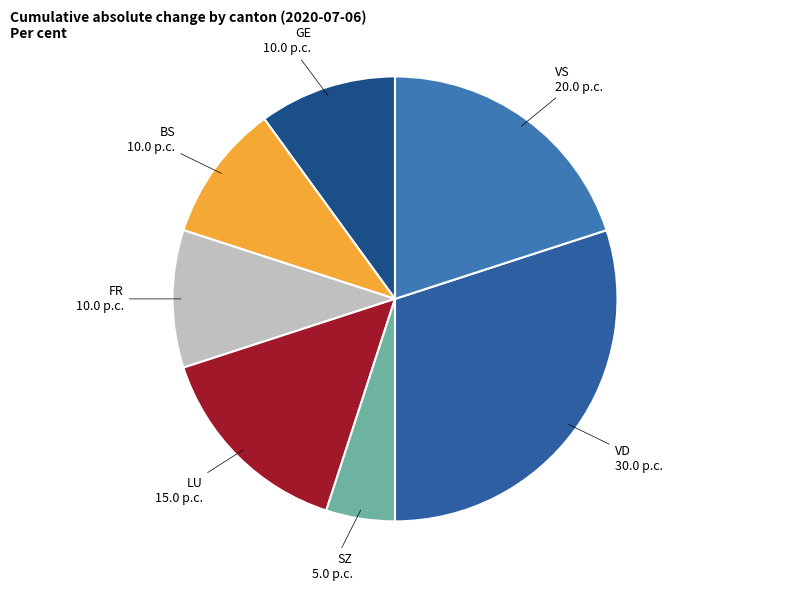

The GE slice represents 10% of the pie. True or false?

True